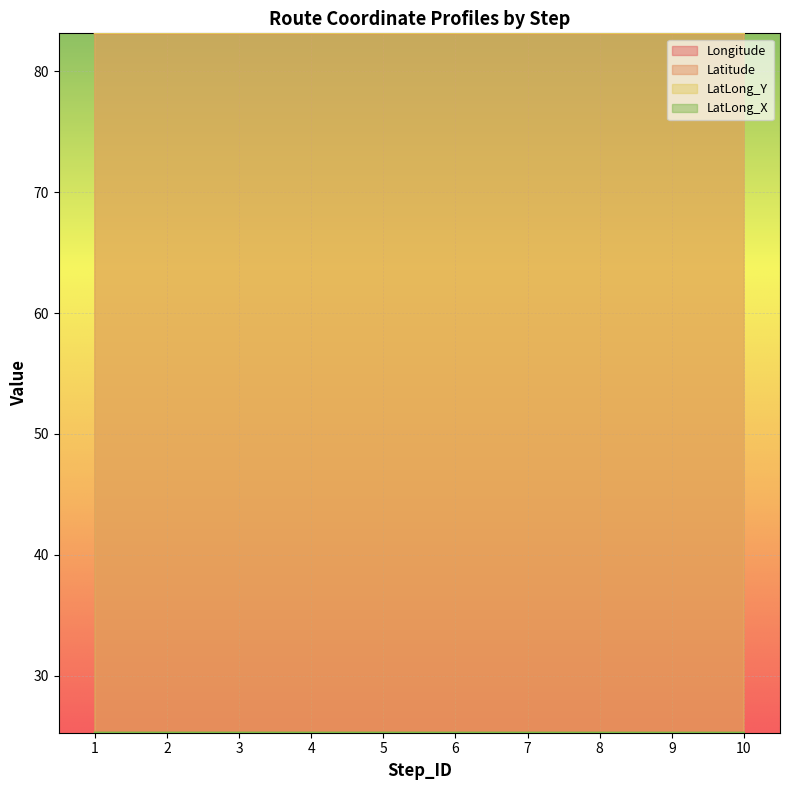

True or false: Latitude and Longitude cross at least once.

False